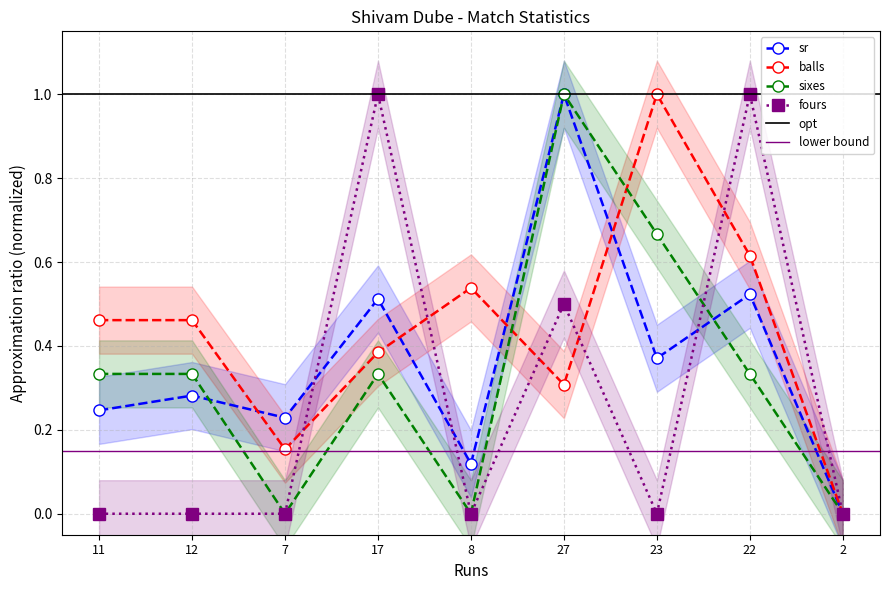

Reading right to left, list all the values displayed in this chart.

sr: 0.0	0.5	0.4	1.0	0.1	0.5	0.2	0.3	0.2
balls: 0.0	0.6	1.0	0.3	0.5	0.4	0.2	0.5	0.5
sixes: 0.0	0.3	0.7	1.0	0.0	0.3	0.0	0.3	0.3
fours: 0.0	1.0	0.0	0.5	0.0	1.0	0.0	0.0	0.0